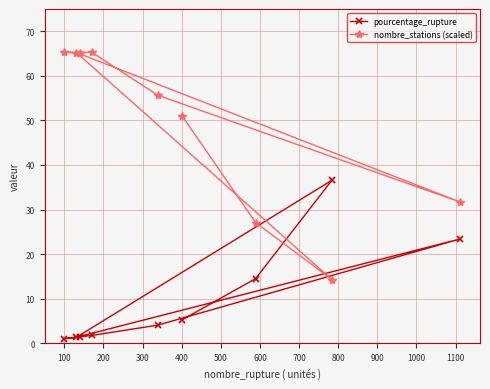

What is the value of the nombre_stations (scaled) point at the 4th from the left?

65.3